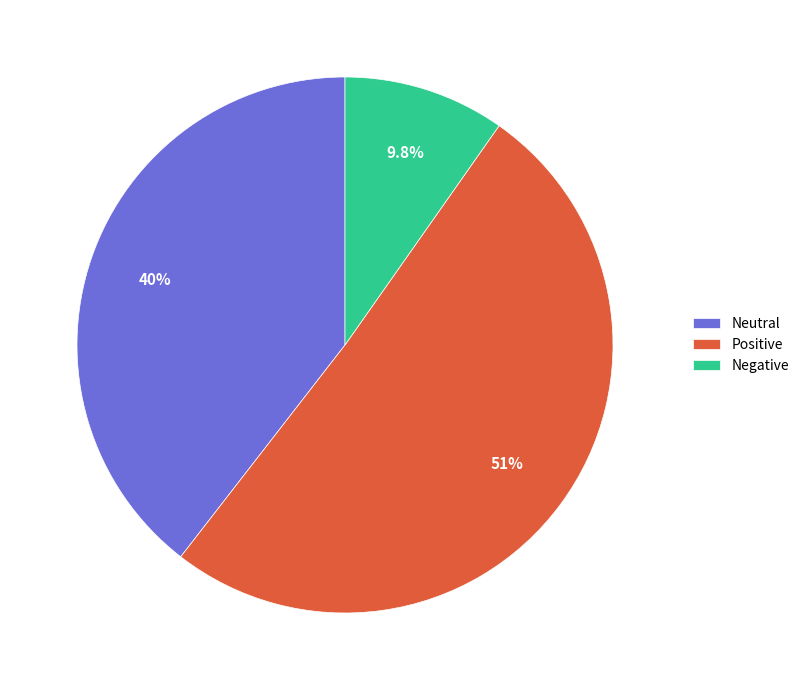

Is the sum of Negative and Neutral greater than half?

No